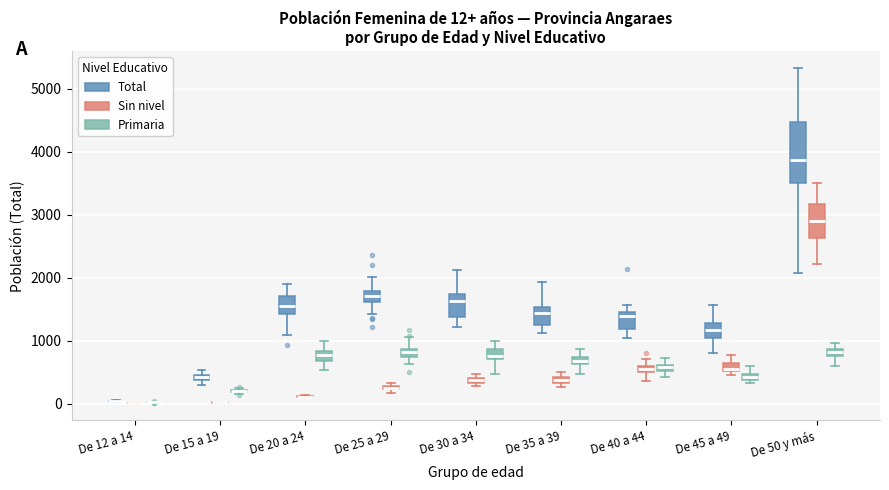

Comparing the boxes themselves (not the whiskers), which one is the tallest?

De 50 y más (Total)